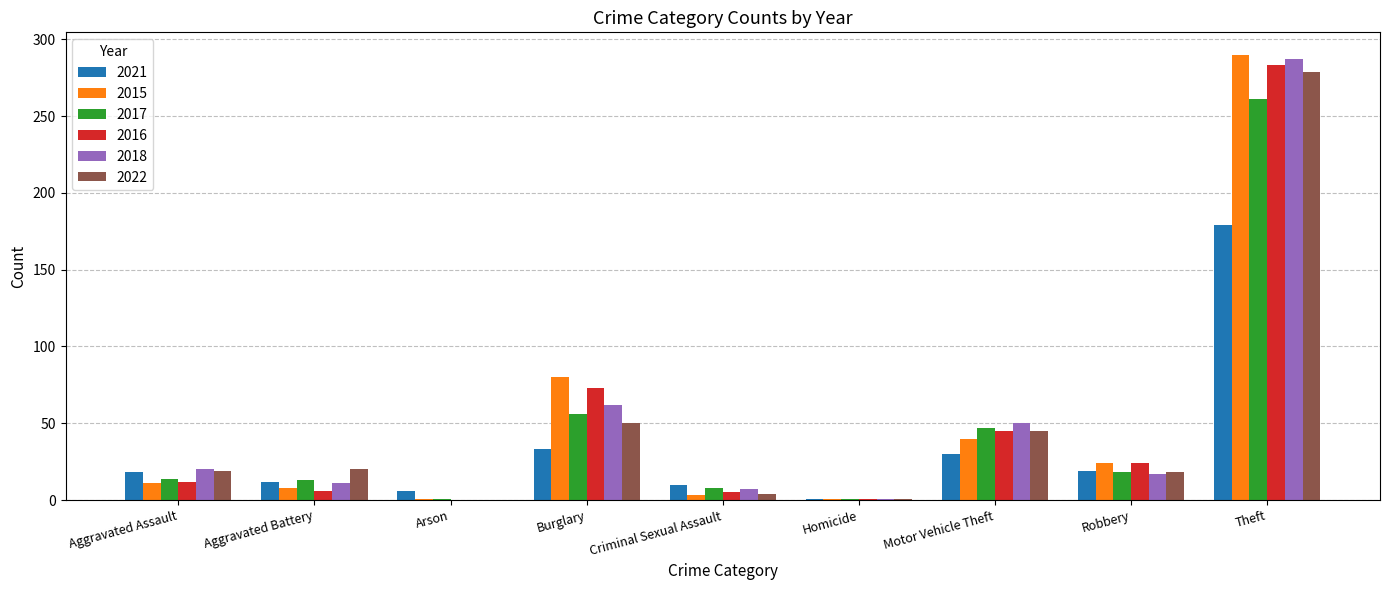

What value does the 2022 series have at Burglary, to the nearest 5?

50